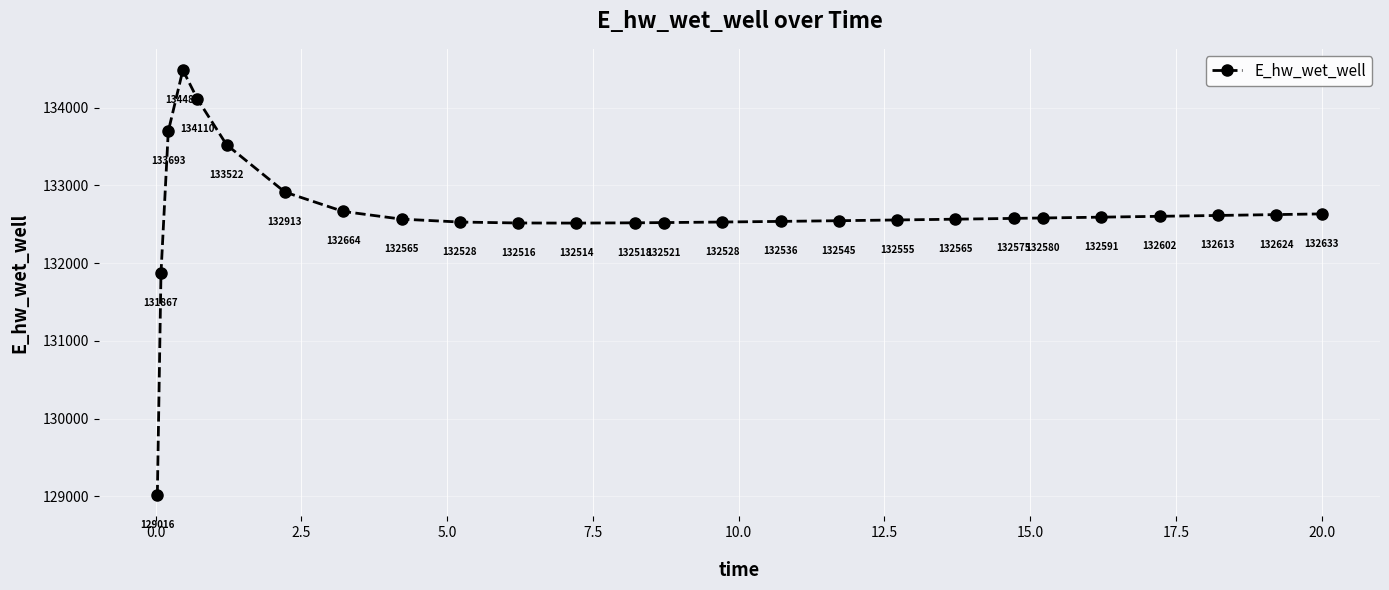

What is the greatest value displayed?

134481.7